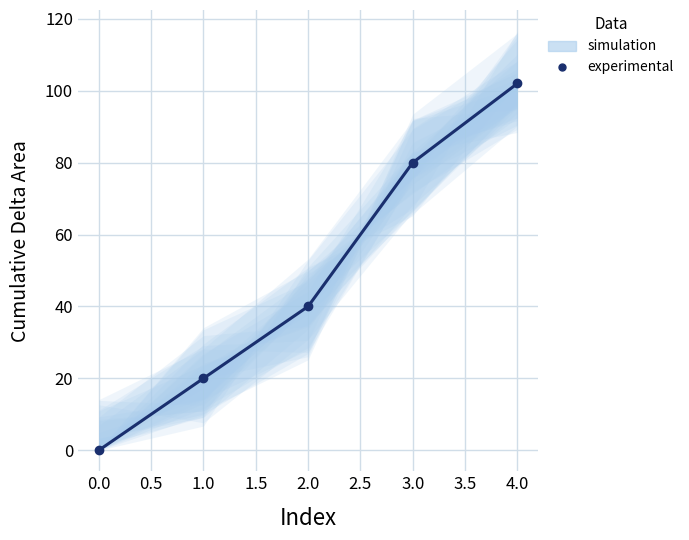

How many categories are shown in the chart?

5